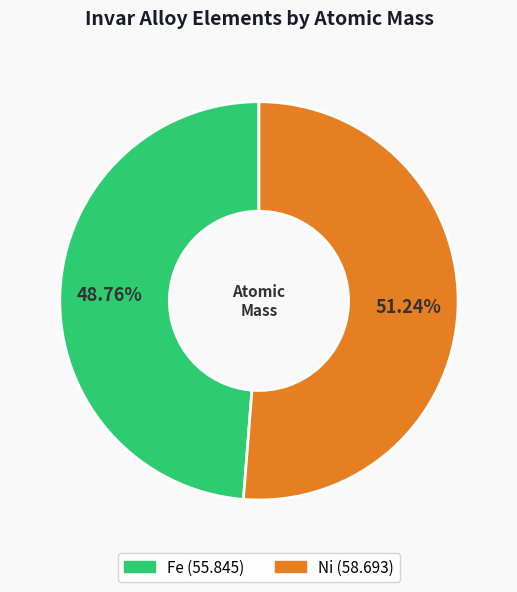

Which category has the biggest portion of the pie?

Ni